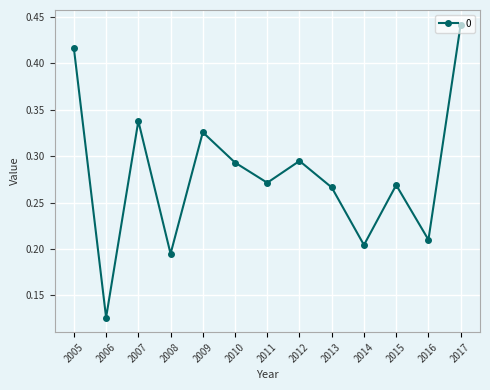

Count the values in the range 0 to 1.

13